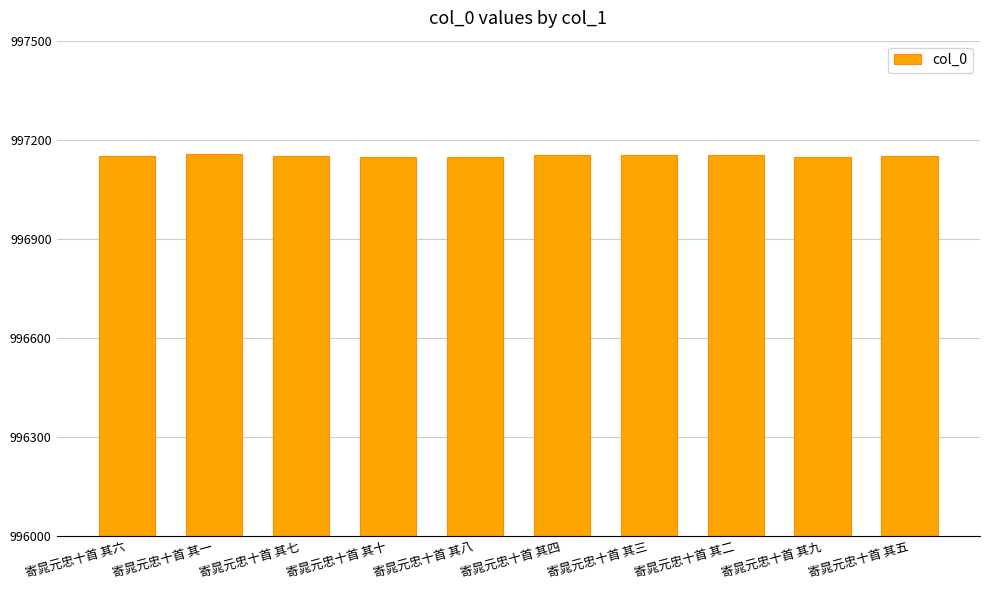

What is the ratio of the value at 寄晁元忠十首 其一 to the value at 寄晁元忠十首 其四?

1.0